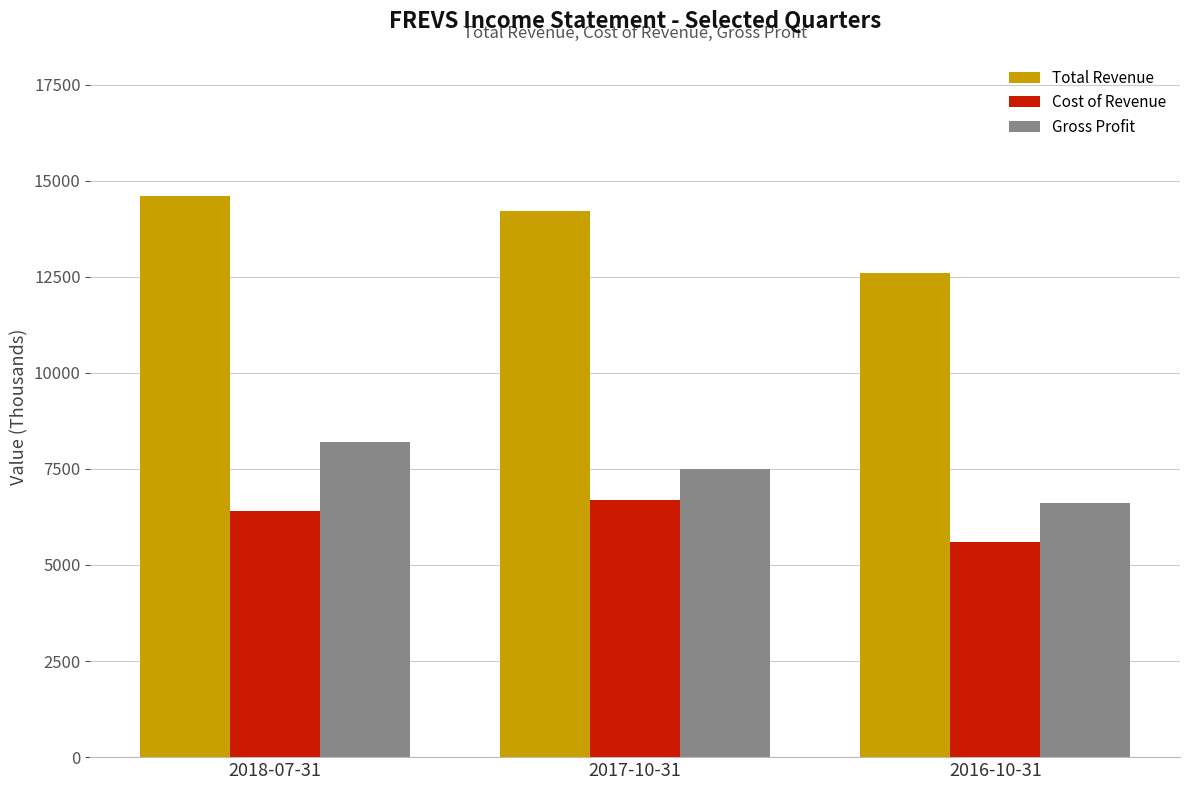

Where is Total Revenue nearest to the value 13600?

2017-10-31